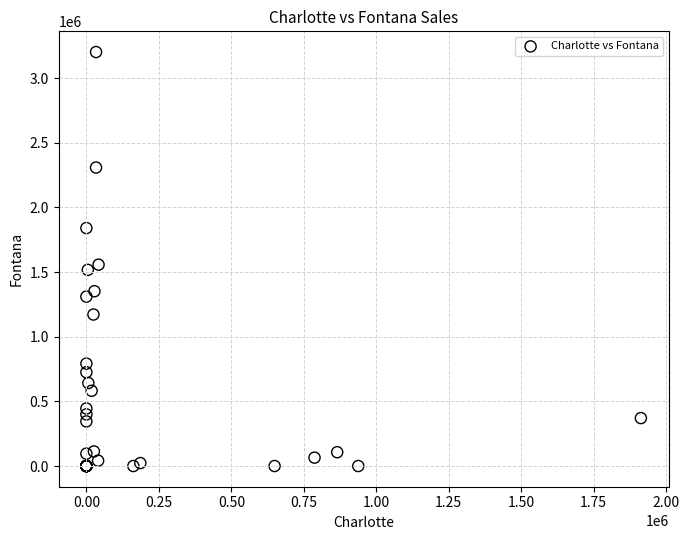

What Y value in the scatter plot is closest to 1600599?

1557126.6